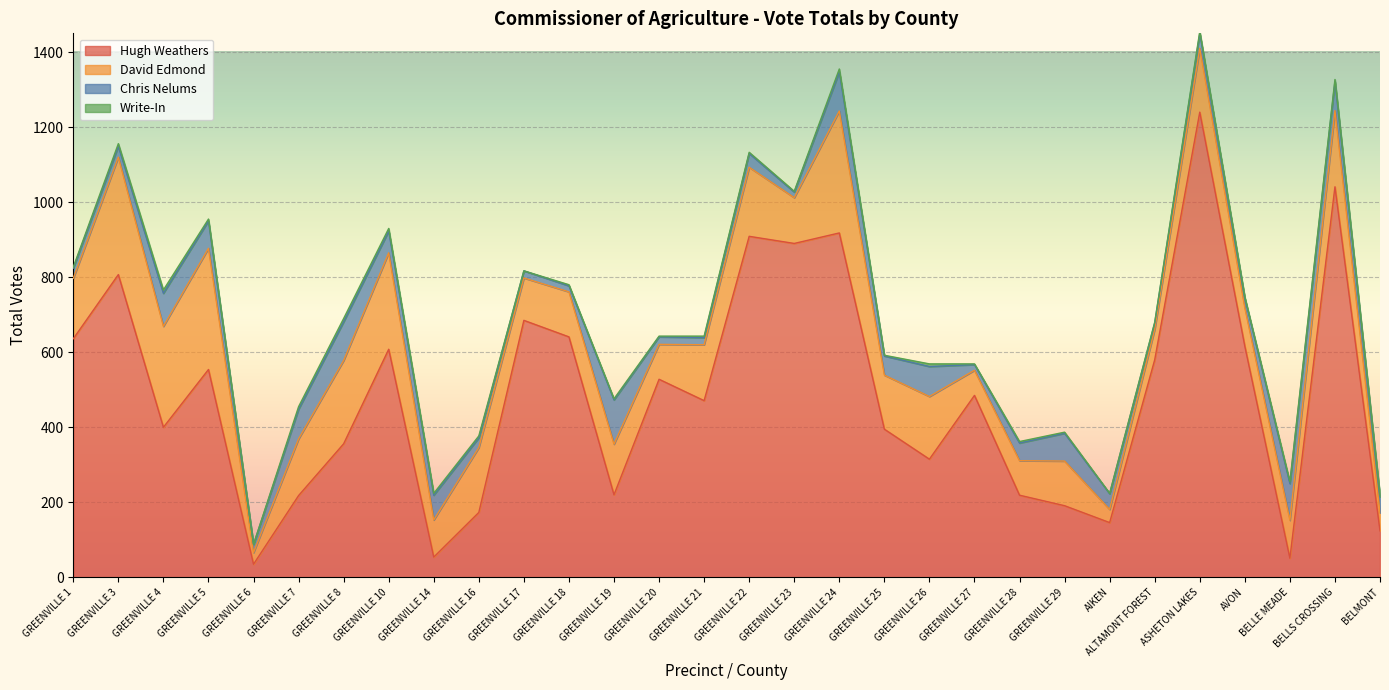

Does the chart display data point markers on the line(s)?

No